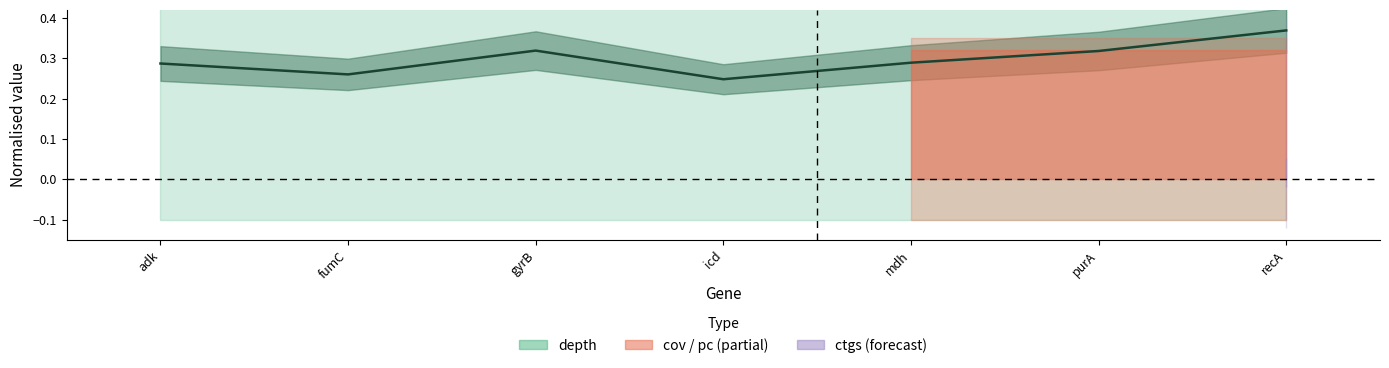

How many lines are shown in the chart?

1